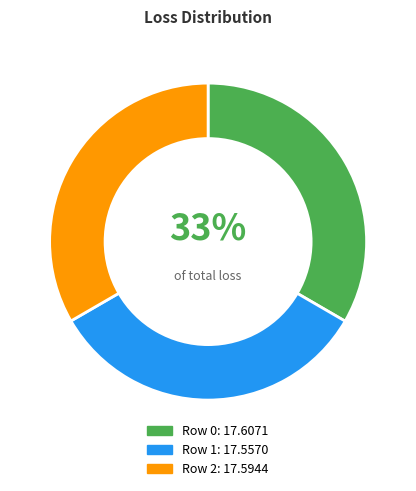

Is there a majority slice in this chart?

No